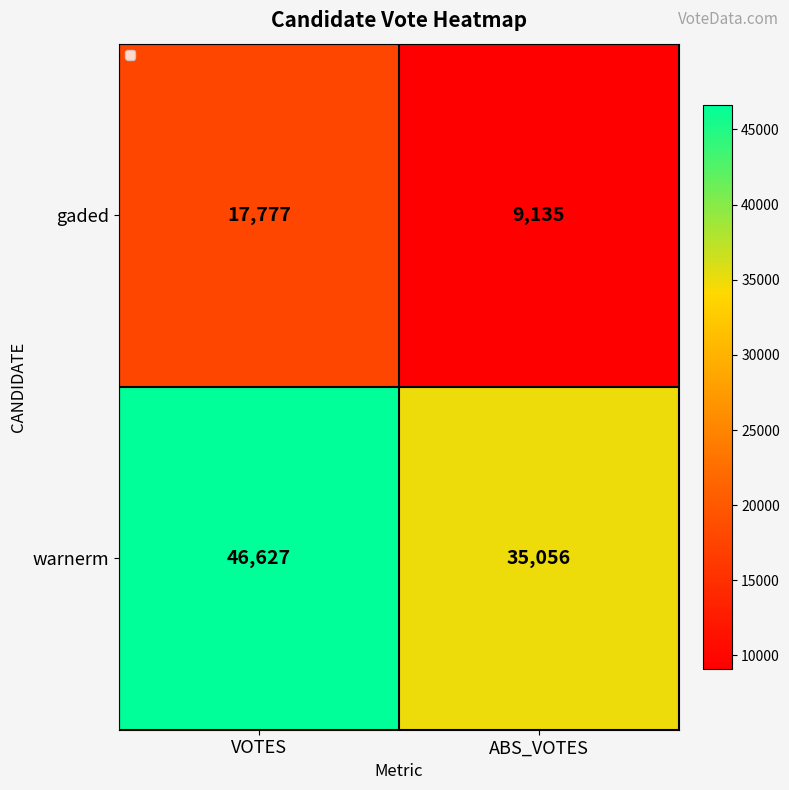

What is the sum of the gaded values at VOTES and ABS_VOTES?

26912